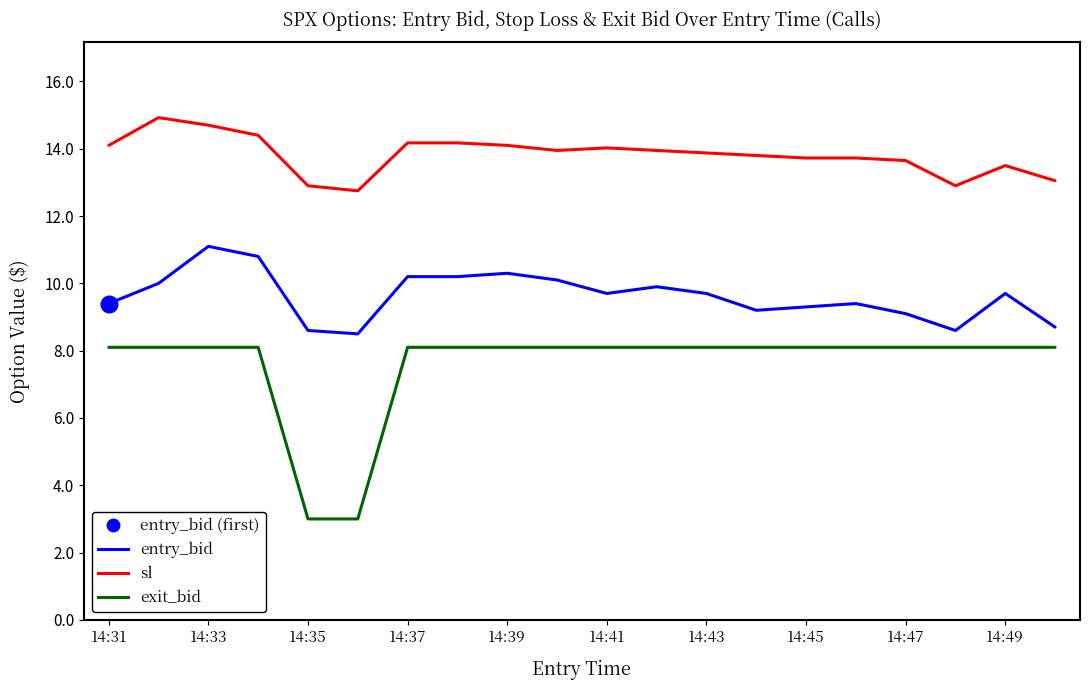

How many series are shown in this chart?

3